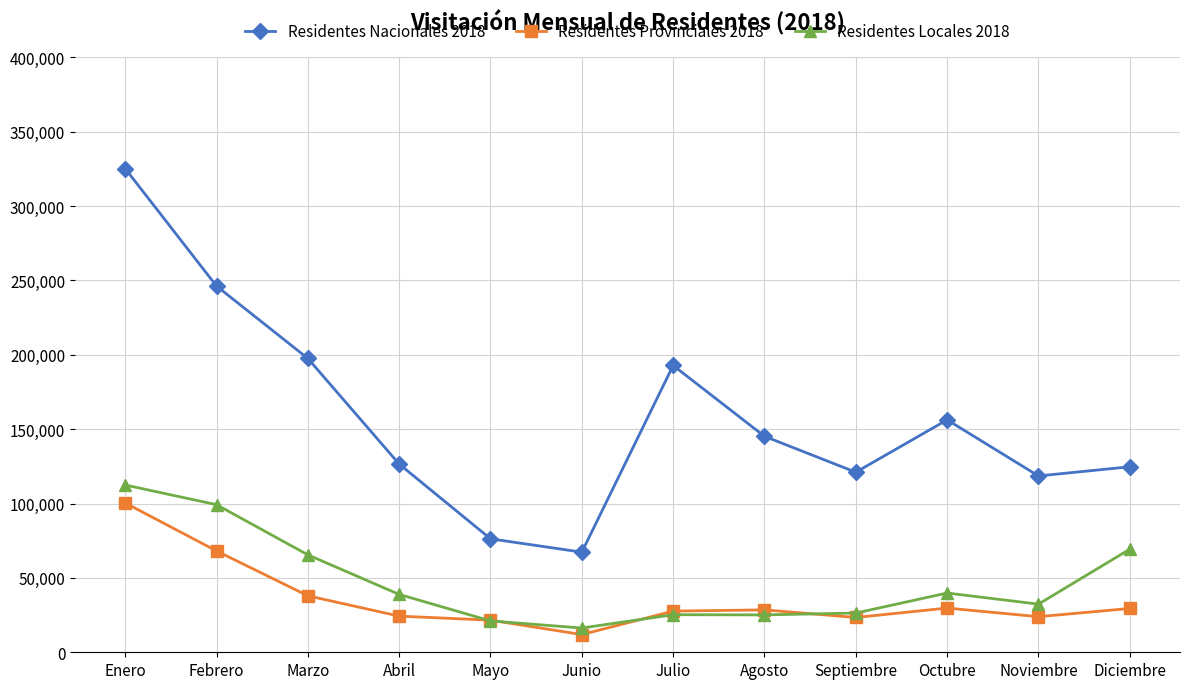

True or false: Residentes Provinciales 2018 and Residentes Nacionales 2018 cross at least once.

False